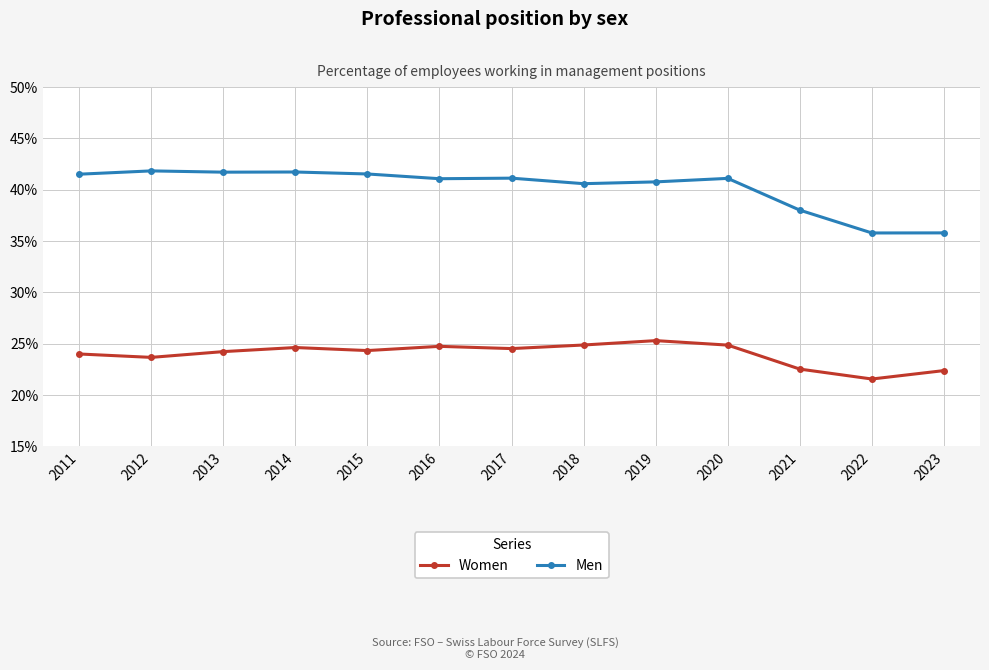

How many distinct data groups are displayed?

2